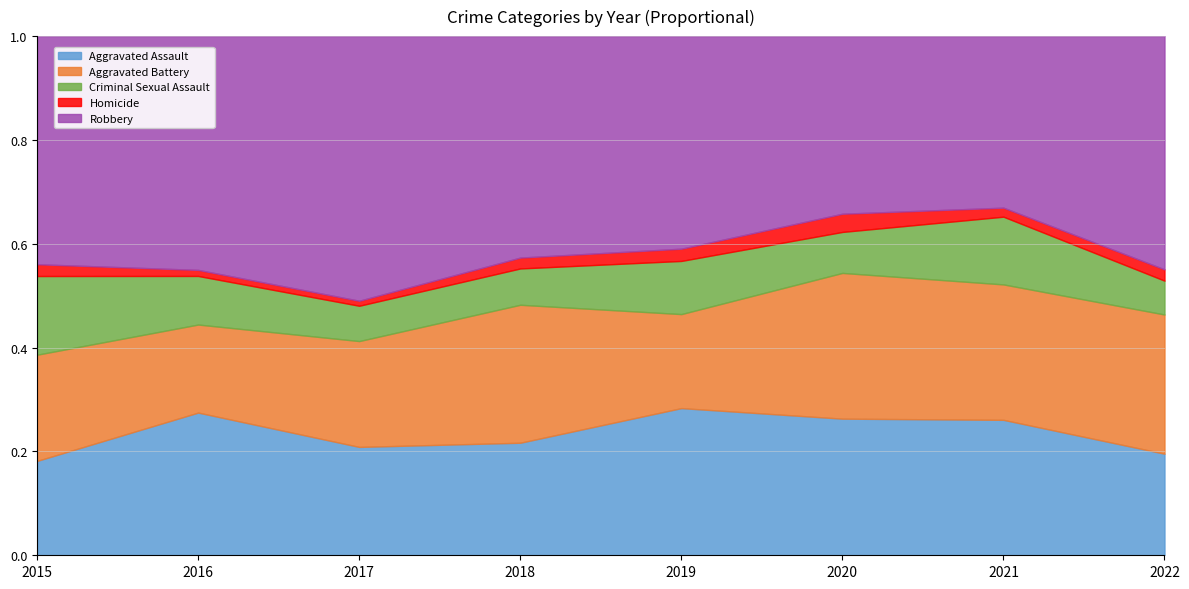

What is the total value across all series at 2019?

1.0